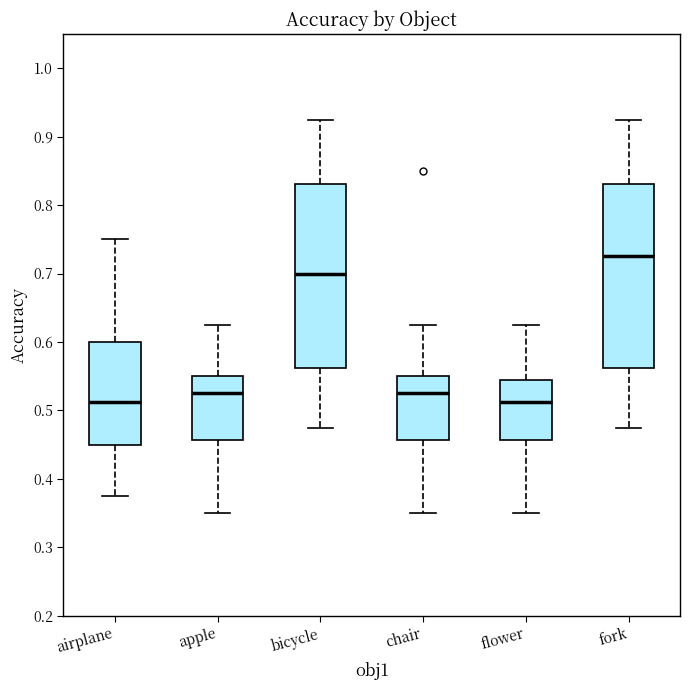

Reading left to right, transcribe this box plot: for each box, give where its median line is, the range the box spans, and where its two whiskers end, as read against the y-axis. The values are not printed on the chart, so give them approximately, as read against the axis.

airplane: median 0.51, box 0.45 to 0.60, whiskers 0.38 to 0.75
apple: median 0.53, box 0.46 to 0.55, whiskers 0.35 to 0.63
bicycle: median 0.70, box 0.56 to 0.83, whiskers 0.48 to 0.93
chair: median 0.53, box 0.46 to 0.55, whiskers 0.35 to 0.63
flower: median 0.51, box 0.46 to 0.54, whiskers 0.35 to 0.63
fork: median 0.73, box 0.56 to 0.83, whiskers 0.48 to 0.93